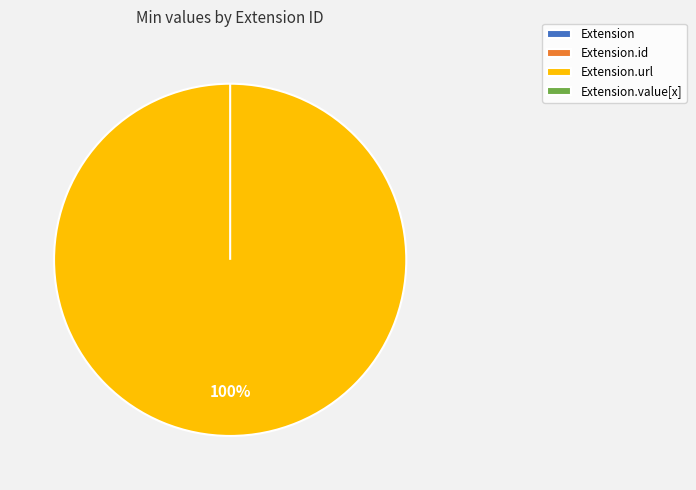

Count the number of slices in the pie.

4